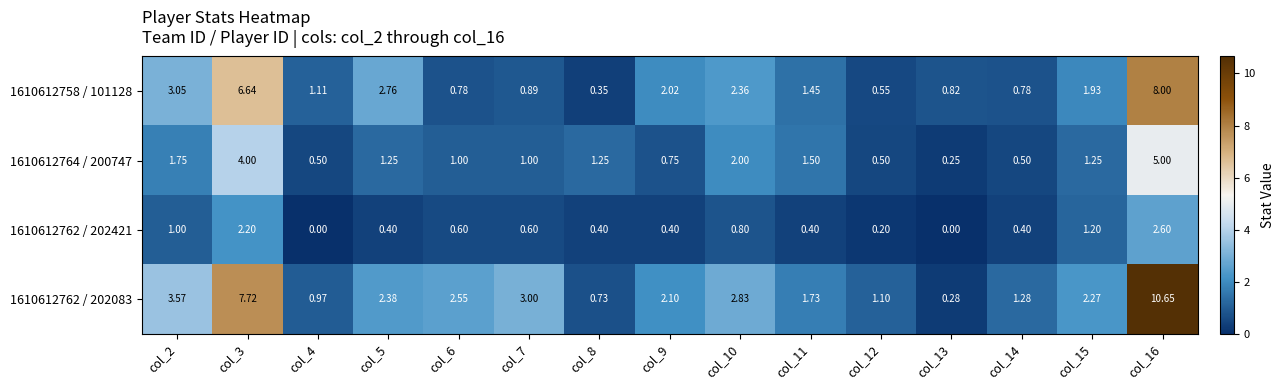

What is the total value across all series at col_3?

20.6